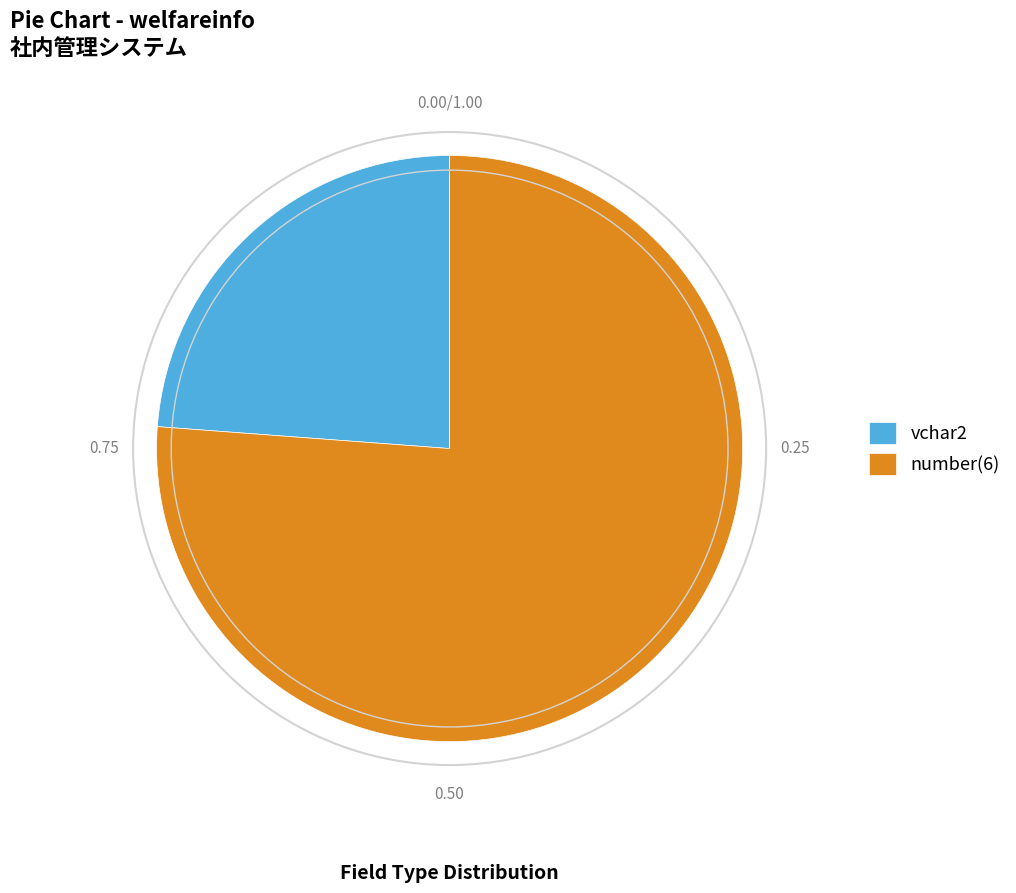

Combined, do number(6) and vchar2 account for over 50%?

Yes